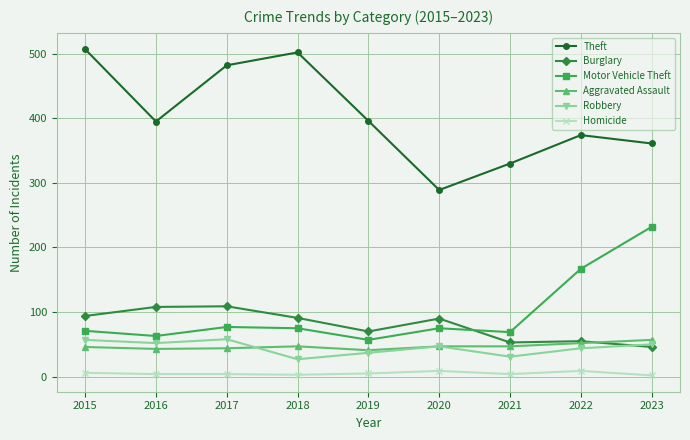

Is it true that Homicide equals 5 at 2019?

True